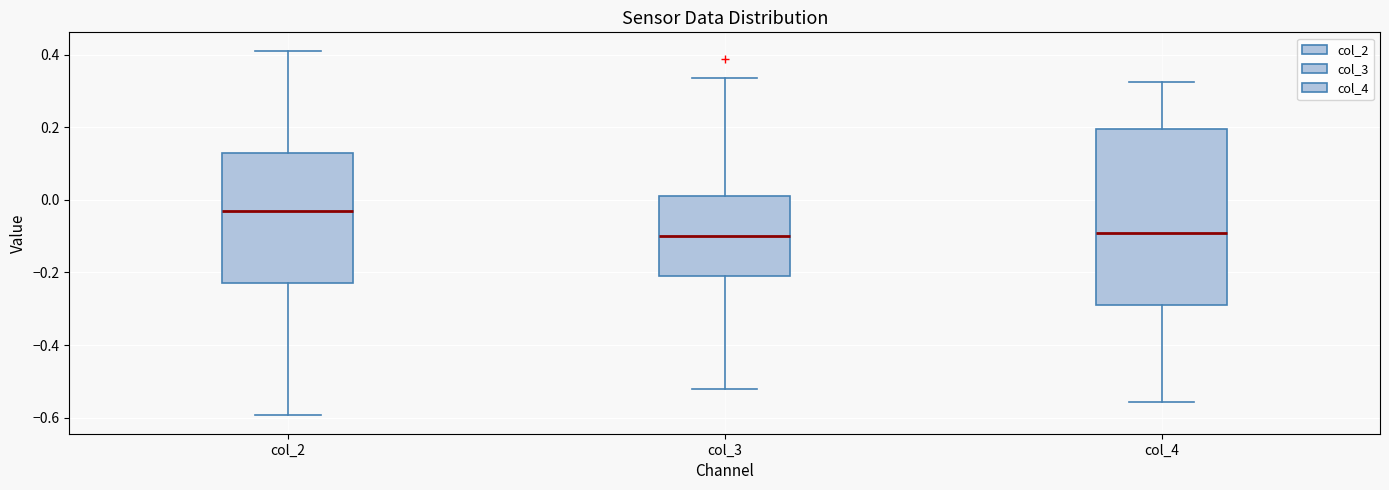

Where does the upper whisker of the box for col_4 end on the y-axis? The values are not printed on the chart, so give them approximately, as read against the axis.

0.32